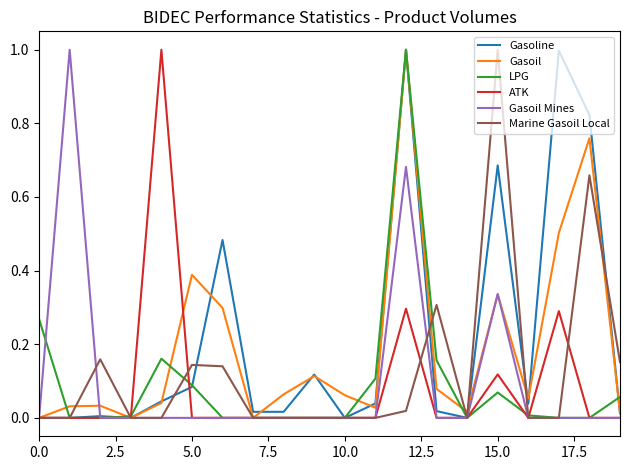

What are all the series names shown in the legend?

Gasoline, Gasoil, LPG, ATK, Gasoil Mines, Marine Gasoil Local